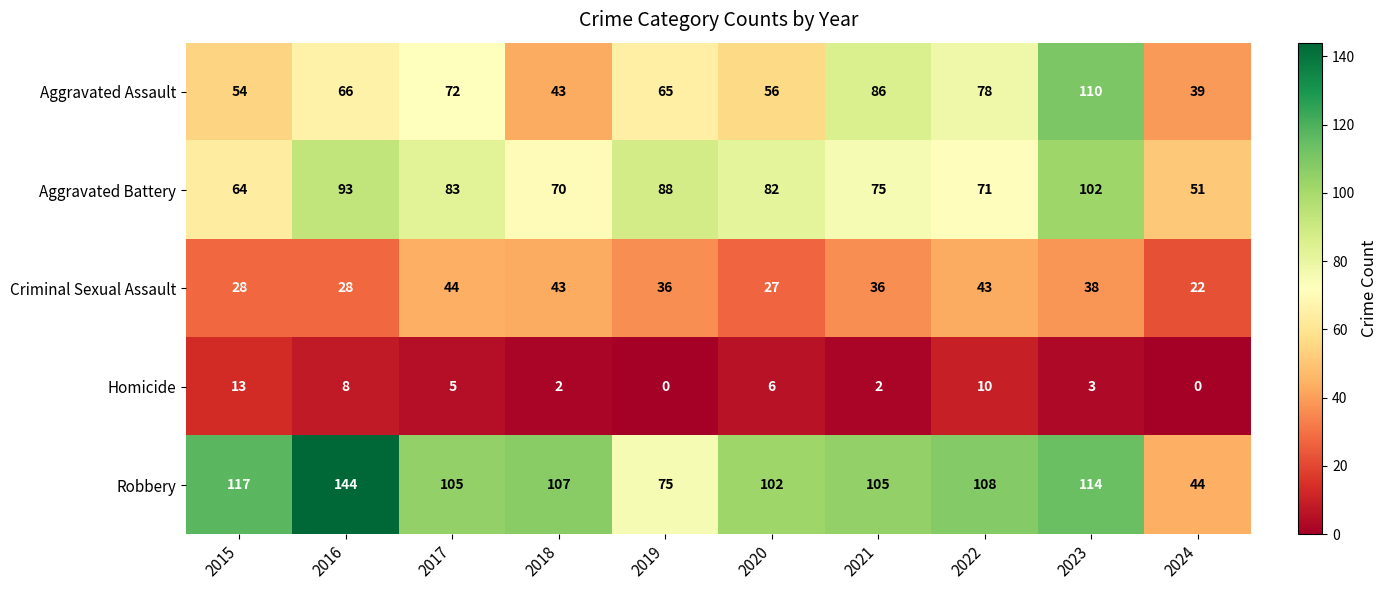

At which label does Criminal Sexual Assault first exceed 36?

2017